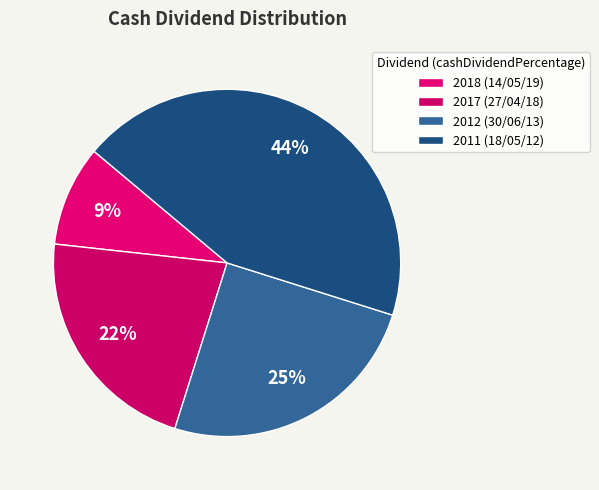

Which slice is the largest?

2011 (18/05/12)